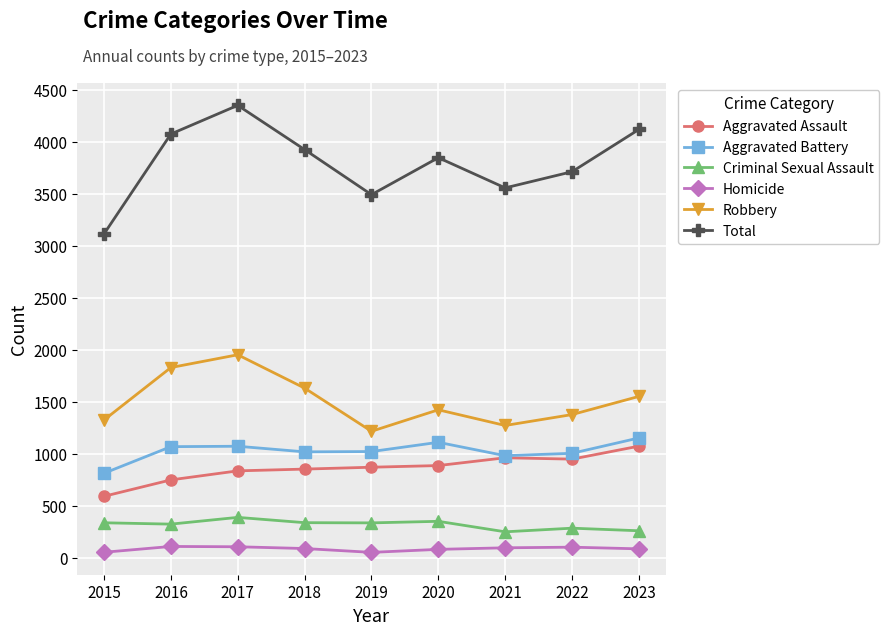

What value does the Homicide series have at 2018, to the nearest 10?

90